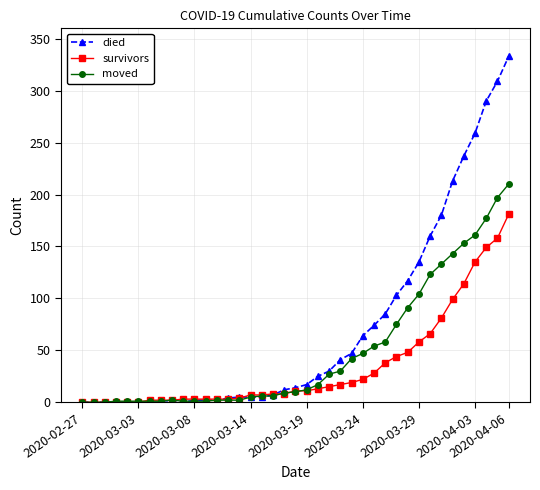

Rank the series by their maximum value, from lowest to highest.

survivors, moved, died